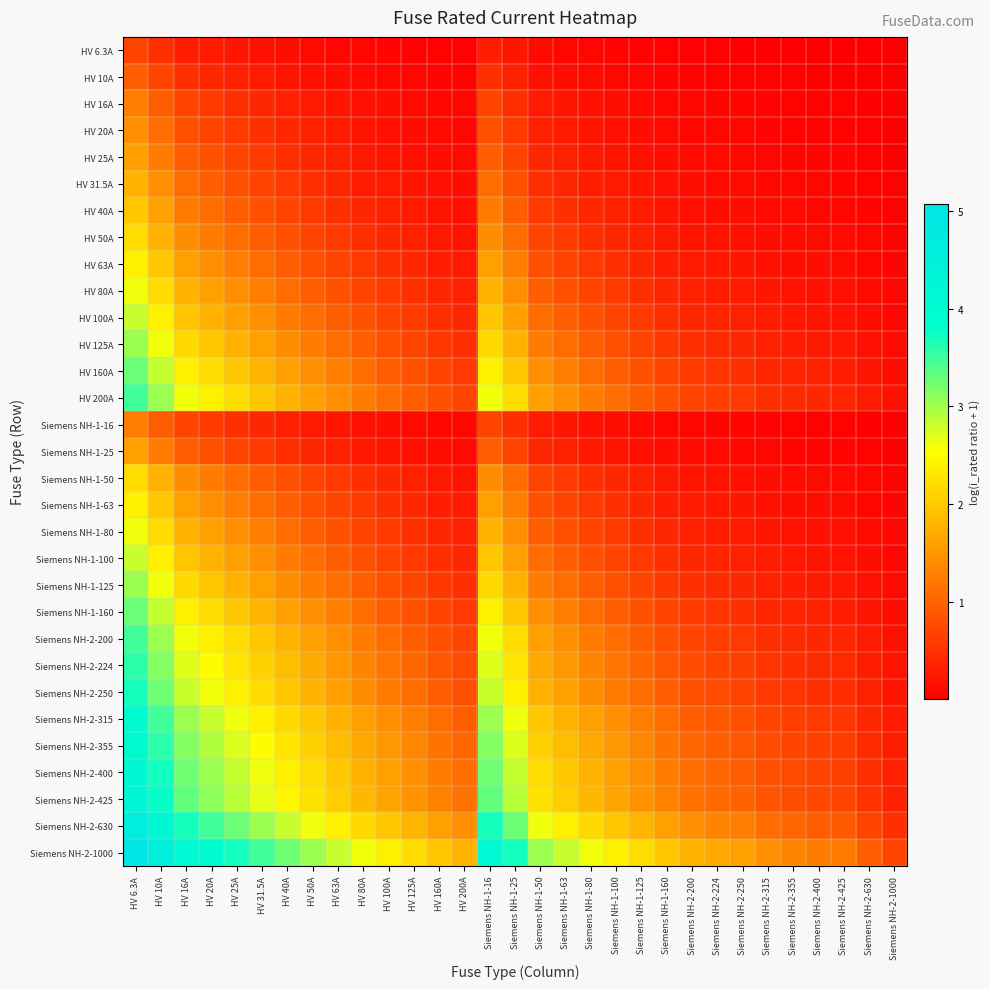

Reading left to right, what are all the values shown in this chart?

HV 6.3A: HV 6.3A=0.7	HV 10A=0.5	HV 16A=0.3	HV 20A=0.3	HV 25A=0.2	HV 31.5A=0.2	HV 40A=0.1	HV 50A=0.1	HV 63A=0.1	HV 80A=0.1	HV 100A=0.1	HV 125A=0.0	HV 160A=0.0	HV 200A=0.0	Siemens NH-1-16=0.3	Siemens NH-1-25=0.2	Siemens NH-1-50=0.1	Siemens NH-1-63=0.1	Siemens NH-1-80=0.1	Siemens NH-1-100=0.1	Siemens NH-1-125=0.0	Siemens NH-1-160=0.0	Siemens NH-2-200=0.0	Siemens NH-2-224=0.0	Siemens NH-2-250=0.0	Siemens NH-2-315=0.0	Siemens NH-2-355=0.0	Siemens NH-2-400=0.0	Siemens NH-2-425=0.0	Siemens NH-2-630=0.0	Siemens NH-2-1000=0.0
HV 10A: HV 6.3A=1.0	HV 10A=0.7	HV 16A=0.5	HV 20A=0.4	HV 25A=0.3	HV 31.5A=0.3	HV 40A=0.2	HV 50A=0.2	HV 63A=0.1	HV 80A=0.1	HV 100A=0.1	HV 125A=0.1	HV 160A=0.1	HV 200A=0.0	Siemens NH-1-16=0.5	Siemens NH-1-25=0.3	Siemens NH-1-50=0.2	Siemens NH-1-63=0.1	Siemens NH-1-80=0.1	Siemens NH-1-100=0.1	Siemens NH-1-125=0.1	Siemens NH-1-160=0.1	Siemens NH-2-200=0.0	Siemens NH-2-224=0.0	Siemens NH-2-250=0.0	Siemens NH-2-315=0.0	Siemens NH-2-355=0.0	Siemens NH-2-400=0.0	Siemens NH-2-425=0.0	Siemens NH-2-630=0.0	Siemens NH-2-1000=0.0
HV 16A: HV 6.3A=1.3	HV 10A=1.0	HV 16A=0.7	HV 20A=0.6	HV 25A=0.5	HV 31.5A=0.4	HV 40A=0.3	HV 50A=0.3	HV 63A=0.2	HV 80A=0.2	HV 100A=0.1	HV 125A=0.1	HV 160A=0.1	HV 200A=0.1	Siemens NH-1-16=0.7	Siemens NH-1-25=0.5	Siemens NH-1-50=0.3	Siemens NH-1-63=0.2	Siemens NH-1-80=0.2	Siemens NH-1-100=0.1	Siemens NH-1-125=0.1	Siemens NH-1-160=0.1	Siemens NH-2-200=0.1	Siemens NH-2-224=0.1	Siemens NH-2-250=0.1	Siemens NH-2-315=0.0	Siemens NH-2-355=0.0	Siemens NH-2-400=0.0	Siemens NH-2-425=0.0	Siemens NH-2-630=0.0	Siemens NH-2-1000=0.0
HV 20A: HV 6.3A=1.4	HV 10A=1.1	HV 16A=0.8	HV 20A=0.7	HV 25A=0.6	HV 31.5A=0.5	HV 40A=0.4	HV 50A=0.3	HV 63A=0.3	HV 80A=0.2	HV 100A=0.2	HV 125A=0.1	HV 160A=0.1	HV 200A=0.1	Siemens NH-1-16=0.8	Siemens NH-1-25=0.6	Siemens NH-1-50=0.3	Siemens NH-1-63=0.3	Siemens NH-1-80=0.2	Siemens NH-1-100=0.2	Siemens NH-1-125=0.1	Siemens NH-1-160=0.1	Siemens NH-2-200=0.1	Siemens NH-2-224=0.1	Siemens NH-2-250=0.1	Siemens NH-2-315=0.1	Siemens NH-2-355=0.1	Siemens NH-2-400=0.0	Siemens NH-2-425=0.0	Siemens NH-2-630=0.0	Siemens NH-2-1000=0.0
HV 25A: HV 6.3A=1.6	HV 10A=1.3	HV 16A=0.9	HV 20A=0.8	HV 25A=0.7	HV 31.5A=0.6	HV 40A=0.5	HV 50A=0.4	HV 63A=0.3	HV 80A=0.3	HV 100A=0.2	HV 125A=0.2	HV 160A=0.1	HV 200A=0.1	Siemens NH-1-16=0.9	Siemens NH-1-25=0.7	Siemens NH-1-50=0.4	Siemens NH-1-63=0.3	Siemens NH-1-80=0.3	Siemens NH-1-100=0.2	Siemens NH-1-125=0.2	Siemens NH-1-160=0.1	Siemens NH-2-200=0.1	Siemens NH-2-224=0.1	Siemens NH-2-250=0.1	Siemens NH-2-315=0.1	Siemens NH-2-355=0.1	Siemens NH-2-400=0.1	Siemens NH-2-425=0.1	Siemens NH-2-630=0.0	Siemens NH-2-1000=0.0
HV 31.5A: HV 6.3A=1.8	HV 10A=1.4	HV 16A=1.1	HV 20A=0.9	HV 25A=0.8	HV 31.5A=0.7	HV 40A=0.6	HV 50A=0.5	HV 63A=0.4	HV 80A=0.3	HV 100A=0.3	HV 125A=0.2	HV 160A=0.2	HV 200A=0.1	Siemens NH-1-16=1.1	Siemens NH-1-25=0.8	Siemens NH-1-50=0.5	Siemens NH-1-63=0.4	Siemens NH-1-80=0.3	Siemens NH-1-100=0.3	Siemens NH-1-125=0.2	Siemens NH-1-160=0.2	Siemens NH-2-200=0.1	Siemens NH-2-224=0.1	Siemens NH-2-250=0.1	Siemens NH-2-315=0.1	Siemens NH-2-355=0.1	Siemens NH-2-400=0.1	Siemens NH-2-425=0.1	Siemens NH-2-630=0.0	Siemens NH-2-1000=0.0
HV 40A: HV 6.3A=2.0	HV 10A=1.6	HV 16A=1.3	HV 20A=1.1	HV 25A=1.0	HV 31.5A=0.8	HV 40A=0.7	HV 50A=0.6	HV 63A=0.5	HV 80A=0.4	HV 100A=0.3	HV 125A=0.3	HV 160A=0.2	HV 200A=0.2	Siemens NH-1-16=1.3	Siemens NH-1-25=1.0	Siemens NH-1-50=0.6	Siemens NH-1-63=0.5	Siemens NH-1-80=0.4	Siemens NH-1-100=0.3	Siemens NH-1-125=0.3	Siemens NH-1-160=0.2	Siemens NH-2-200=0.2	Siemens NH-2-224=0.2	Siemens NH-2-250=0.1	Siemens NH-2-315=0.1	Siemens NH-2-355=0.1	Siemens NH-2-400=0.1	Siemens NH-2-425=0.1	Siemens NH-2-630=0.1	Siemens NH-2-1000=0.0
HV 50A: HV 6.3A=2.2	HV 10A=1.8	HV 16A=1.4	HV 20A=1.3	HV 25A=1.1	HV 31.5A=1.0	HV 40A=0.8	HV 50A=0.7	HV 63A=0.6	HV 80A=0.5	HV 100A=0.4	HV 125A=0.3	HV 160A=0.3	HV 200A=0.2	Siemens NH-1-16=1.4	Siemens NH-1-25=1.1	Siemens NH-1-50=0.7	Siemens NH-1-63=0.6	Siemens NH-1-80=0.5	Siemens NH-1-100=0.4	Siemens NH-1-125=0.3	Siemens NH-1-160=0.3	Siemens NH-2-200=0.2	Siemens NH-2-224=0.2	Siemens NH-2-250=0.2	Siemens NH-2-315=0.1	Siemens NH-2-355=0.1	Siemens NH-2-400=0.1	Siemens NH-2-425=0.1	Siemens NH-2-630=0.1	Siemens NH-2-1000=0.0
HV 63A: HV 6.3A=2.4	HV 10A=2.0	HV 16A=1.6	HV 20A=1.4	HV 25A=1.3	HV 31.5A=1.1	HV 40A=0.9	HV 50A=0.8	HV 63A=0.7	HV 80A=0.6	HV 100A=0.5	HV 125A=0.4	HV 160A=0.3	HV 200A=0.3	Siemens NH-1-16=1.6	Siemens NH-1-25=1.3	Siemens NH-1-50=0.8	Siemens NH-1-63=0.7	Siemens NH-1-80=0.6	Siemens NH-1-100=0.5	Siemens NH-1-125=0.4	Siemens NH-1-160=0.3	Siemens NH-2-200=0.3	Siemens NH-2-224=0.2	Siemens NH-2-250=0.2	Siemens NH-2-315=0.2	Siemens NH-2-355=0.2	Siemens NH-2-400=0.1	Siemens NH-2-425=0.1	Siemens NH-2-630=0.1	Siemens NH-2-1000=0.1
HV 80A: HV 6.3A=2.6	HV 10A=2.2	HV 16A=1.8	HV 20A=1.6	HV 25A=1.4	HV 31.5A=1.3	HV 40A=1.1	HV 50A=1.0	HV 63A=0.8	HV 80A=0.7	HV 100A=0.6	HV 125A=0.5	HV 160A=0.4	HV 200A=0.3	Siemens NH-1-16=1.8	Siemens NH-1-25=1.4	Siemens NH-1-50=1.0	Siemens NH-1-63=0.8	Siemens NH-1-80=0.7	Siemens NH-1-100=0.6	Siemens NH-1-125=0.5	Siemens NH-1-160=0.4	Siemens NH-2-200=0.3	Siemens NH-2-224=0.3	Siemens NH-2-250=0.3	Siemens NH-2-315=0.2	Siemens NH-2-355=0.2	Siemens NH-2-400=0.2	Siemens NH-2-425=0.2	Siemens NH-2-630=0.1	Siemens NH-2-1000=0.1
HV 100A: HV 6.3A=2.8	HV 10A=2.4	HV 16A=2.0	HV 20A=1.8	HV 25A=1.6	HV 31.5A=1.4	HV 40A=1.3	HV 50A=1.1	HV 63A=1.0	HV 80A=0.8	HV 100A=0.7	HV 125A=0.6	HV 160A=0.5	HV 200A=0.4	Siemens NH-1-16=2.0	Siemens NH-1-25=1.6	Siemens NH-1-50=1.1	Siemens NH-1-63=1.0	Siemens NH-1-80=0.8	Siemens NH-1-100=0.7	Siemens NH-1-125=0.6	Siemens NH-1-160=0.5	Siemens NH-2-200=0.4	Siemens NH-2-224=0.4	Siemens NH-2-250=0.3	Siemens NH-2-315=0.3	Siemens NH-2-355=0.2	Siemens NH-2-400=0.2	Siemens NH-2-425=0.2	Siemens NH-2-630=0.1	Siemens NH-2-1000=0.1
HV 125A: HV 6.3A=3.0	HV 10A=2.6	HV 16A=2.2	HV 20A=2.0	HV 25A=1.8	HV 31.5A=1.6	HV 40A=1.4	HV 50A=1.3	HV 63A=1.1	HV 80A=0.9	HV 100A=0.8	HV 125A=0.7	HV 160A=0.6	HV 200A=0.5	Siemens NH-1-16=2.2	Siemens NH-1-25=1.8	Siemens NH-1-50=1.3	Siemens NH-1-63=1.1	Siemens NH-1-80=0.9	Siemens NH-1-100=0.8	Siemens NH-1-125=0.7	Siemens NH-1-160=0.6	Siemens NH-2-200=0.5	Siemens NH-2-224=0.4	Siemens NH-2-250=0.4	Siemens NH-2-315=0.3	Siemens NH-2-355=0.3	Siemens NH-2-400=0.3	Siemens NH-2-425=0.3	Siemens NH-2-630=0.2	Siemens NH-2-1000=0.1
HV 160A: HV 6.3A=3.3	HV 10A=2.8	HV 16A=2.4	HV 20A=2.2	HV 25A=2.0	HV 31.5A=1.8	HV 40A=1.6	HV 50A=1.4	HV 63A=1.3	HV 80A=1.1	HV 100A=1.0	HV 125A=0.8	HV 160A=0.7	HV 200A=0.6	Siemens NH-1-16=2.4	Siemens NH-1-25=2.0	Siemens NH-1-50=1.4	Siemens NH-1-63=1.3	Siemens NH-1-80=1.1	Siemens NH-1-100=1.0	Siemens NH-1-125=0.8	Siemens NH-1-160=0.7	Siemens NH-2-200=0.6	Siemens NH-2-224=0.5	Siemens NH-2-250=0.5	Siemens NH-2-315=0.4	Siemens NH-2-355=0.4	Siemens NH-2-400=0.3	Siemens NH-2-425=0.3	Siemens NH-2-630=0.2	Siemens NH-2-1000=0.1
HV 200A: HV 6.3A=3.5	HV 10A=3.0	HV 16A=2.6	HV 20A=2.4	HV 25A=2.2	HV 31.5A=2.0	HV 40A=1.8	HV 50A=1.6	HV 63A=1.4	HV 80A=1.3	HV 100A=1.1	HV 125A=1.0	HV 160A=0.8	HV 200A=0.7	Siemens NH-1-16=2.6	Siemens NH-1-25=2.2	Siemens NH-1-50=1.6	Siemens NH-1-63=1.4	Siemens NH-1-80=1.3	Siemens NH-1-100=1.1	Siemens NH-1-125=1.0	Siemens NH-1-160=0.8	Siemens NH-2-200=0.7	Siemens NH-2-224=0.6	Siemens NH-2-250=0.6	Siemens NH-2-315=0.5	Siemens NH-2-355=0.4	Siemens NH-2-400=0.4	Siemens NH-2-425=0.4	Siemens NH-2-630=0.3	Siemens NH-2-1000=0.2
Siemens NH-1-16: HV 6.3A=1.3	HV 10A=1.0	HV 16A=0.7	HV 20A=0.6	HV 25A=0.5	HV 31.5A=0.4	HV 40A=0.3	HV 50A=0.3	HV 63A=0.2	HV 80A=0.2	HV 100A=0.1	HV 125A=0.1	HV 160A=0.1	HV 200A=0.1	Siemens NH-1-16=0.7	Siemens NH-1-25=0.5	Siemens NH-1-50=0.3	Siemens NH-1-63=0.2	Siemens NH-1-80=0.2	Siemens NH-1-100=0.1	Siemens NH-1-125=0.1	Siemens NH-1-160=0.1	Siemens NH-2-200=0.1	Siemens NH-2-224=0.1	Siemens NH-2-250=0.1	Siemens NH-2-315=0.0	Siemens NH-2-355=0.0	Siemens NH-2-400=0.0	Siemens NH-2-425=0.0	Siemens NH-2-630=0.0	Siemens NH-2-1000=0.0
Siemens NH-1-25: HV 6.3A=1.6	HV 10A=1.3	HV 16A=0.9	HV 20A=0.8	HV 25A=0.7	HV 31.5A=0.6	HV 40A=0.5	HV 50A=0.4	HV 63A=0.3	HV 80A=0.3	HV 100A=0.2	HV 125A=0.2	HV 160A=0.1	HV 200A=0.1	Siemens NH-1-16=0.9	Siemens NH-1-25=0.7	Siemens NH-1-50=0.4	Siemens NH-1-63=0.3	Siemens NH-1-80=0.3	Siemens NH-1-100=0.2	Siemens NH-1-125=0.2	Siemens NH-1-160=0.1	Siemens NH-2-200=0.1	Siemens NH-2-224=0.1	Siemens NH-2-250=0.1	Siemens NH-2-315=0.1	Siemens NH-2-355=0.1	Siemens NH-2-400=0.1	Siemens NH-2-425=0.1	Siemens NH-2-630=0.0	Siemens NH-2-1000=0.0
Siemens NH-1-50: HV 6.3A=2.2	HV 10A=1.8	HV 16A=1.4	HV 20A=1.3	HV 25A=1.1	HV 31.5A=1.0	HV 40A=0.8	HV 50A=0.7	HV 63A=0.6	HV 80A=0.5	HV 100A=0.4	HV 125A=0.3	HV 160A=0.3	HV 200A=0.2	Siemens NH-1-16=1.4	Siemens NH-1-25=1.1	Siemens NH-1-50=0.7	Siemens NH-1-63=0.6	Siemens NH-1-80=0.5	Siemens NH-1-100=0.4	Siemens NH-1-125=0.3	Siemens NH-1-160=0.3	Siemens NH-2-200=0.2	Siemens NH-2-224=0.2	Siemens NH-2-250=0.2	Siemens NH-2-315=0.1	Siemens NH-2-355=0.1	Siemens NH-2-400=0.1	Siemens NH-2-425=0.1	Siemens NH-2-630=0.1	Siemens NH-2-1000=0.0
Siemens NH-1-63: HV 6.3A=2.4	HV 10A=2.0	HV 16A=1.6	HV 20A=1.4	HV 25A=1.3	HV 31.5A=1.1	HV 40A=0.9	HV 50A=0.8	HV 63A=0.7	HV 80A=0.6	HV 100A=0.5	HV 125A=0.4	HV 160A=0.3	HV 200A=0.3	Siemens NH-1-16=1.6	Siemens NH-1-25=1.3	Siemens NH-1-50=0.8	Siemens NH-1-63=0.7	Siemens NH-1-80=0.6	Siemens NH-1-100=0.5	Siemens NH-1-125=0.4	Siemens NH-1-160=0.3	Siemens NH-2-200=0.3	Siemens NH-2-224=0.2	Siemens NH-2-250=0.2	Siemens NH-2-315=0.2	Siemens NH-2-355=0.2	Siemens NH-2-400=0.1	Siemens NH-2-425=0.1	Siemens NH-2-630=0.1	Siemens NH-2-1000=0.1
Siemens NH-1-80: HV 6.3A=2.6	HV 10A=2.2	HV 16A=1.8	HV 20A=1.6	HV 25A=1.4	HV 31.5A=1.3	HV 40A=1.1	HV 50A=1.0	HV 63A=0.8	HV 80A=0.7	HV 100A=0.6	HV 125A=0.5	HV 160A=0.4	HV 200A=0.3	Siemens NH-1-16=1.8	Siemens NH-1-25=1.4	Siemens NH-1-50=1.0	Siemens NH-1-63=0.8	Siemens NH-1-80=0.7	Siemens NH-1-100=0.6	Siemens NH-1-125=0.5	Siemens NH-1-160=0.4	Siemens NH-2-200=0.3	Siemens NH-2-224=0.3	Siemens NH-2-250=0.3	Siemens NH-2-315=0.2	Siemens NH-2-355=0.2	Siemens NH-2-400=0.2	Siemens NH-2-425=0.2	Siemens NH-2-630=0.1	Siemens NH-2-1000=0.1
Siemens NH-1-100: HV 6.3A=2.8	HV 10A=2.4	HV 16A=2.0	HV 20A=1.8	HV 25A=1.6	HV 31.5A=1.4	HV 40A=1.3	HV 50A=1.1	HV 63A=1.0	HV 80A=0.8	HV 100A=0.7	HV 125A=0.6	HV 160A=0.5	HV 200A=0.4	Siemens NH-1-16=2.0	Siemens NH-1-25=1.6	Siemens NH-1-50=1.1	Siemens NH-1-63=1.0	Siemens NH-1-80=0.8	Siemens NH-1-100=0.7	Siemens NH-1-125=0.6	Siemens NH-1-160=0.5	Siemens NH-2-200=0.4	Siemens NH-2-224=0.4	Siemens NH-2-250=0.3	Siemens NH-2-315=0.3	Siemens NH-2-355=0.2	Siemens NH-2-400=0.2	Siemens NH-2-425=0.2	Siemens NH-2-630=0.1	Siemens NH-2-1000=0.1
Siemens NH-1-125: HV 6.3A=3.0	HV 10A=2.6	HV 16A=2.2	HV 20A=2.0	HV 25A=1.8	HV 31.5A=1.6	HV 40A=1.4	HV 50A=1.3	HV 63A=1.1	HV 80A=0.9	HV 100A=0.8	HV 125A=0.7	HV 160A=0.6	HV 200A=0.5	Siemens NH-1-16=2.2	Siemens NH-1-25=1.8	Siemens NH-1-50=1.3	Siemens NH-1-63=1.1	Siemens NH-1-80=0.9	Siemens NH-1-100=0.8	Siemens NH-1-125=0.7	Siemens NH-1-160=0.6	Siemens NH-2-200=0.5	Siemens NH-2-224=0.4	Siemens NH-2-250=0.4	Siemens NH-2-315=0.3	Siemens NH-2-355=0.3	Siemens NH-2-400=0.3	Siemens NH-2-425=0.3	Siemens NH-2-630=0.2	Siemens NH-2-1000=0.1
Siemens NH-1-160: HV 6.3A=3.3	HV 10A=2.8	HV 16A=2.4	HV 20A=2.2	HV 25A=2.0	HV 31.5A=1.8	HV 40A=1.6	HV 50A=1.4	HV 63A=1.3	HV 80A=1.1	HV 100A=1.0	HV 125A=0.8	HV 160A=0.7	HV 200A=0.6	Siemens NH-1-16=2.4	Siemens NH-1-25=2.0	Siemens NH-1-50=1.4	Siemens NH-1-63=1.3	Siemens NH-1-80=1.1	Siemens NH-1-100=1.0	Siemens NH-1-125=0.8	Siemens NH-1-160=0.7	Siemens NH-2-200=0.6	Siemens NH-2-224=0.5	Siemens NH-2-250=0.5	Siemens NH-2-315=0.4	Siemens NH-2-355=0.4	Siemens NH-2-400=0.3	Siemens NH-2-425=0.3	Siemens NH-2-630=0.2	Siemens NH-2-1000=0.1
Siemens NH-2-200: HV 6.3A=3.5	HV 10A=3.0	HV 16A=2.6	HV 20A=2.4	HV 25A=2.2	HV 31.5A=2.0	HV 40A=1.8	HV 50A=1.6	HV 63A=1.4	HV 80A=1.3	HV 100A=1.1	HV 125A=1.0	HV 160A=0.8	HV 200A=0.7	Siemens NH-1-16=2.6	Siemens NH-1-25=2.2	Siemens NH-1-50=1.6	Siemens NH-1-63=1.4	Siemens NH-1-80=1.3	Siemens NH-1-100=1.1	Siemens NH-1-125=1.0	Siemens NH-1-160=0.8	Siemens NH-2-200=0.7	Siemens NH-2-224=0.6	Siemens NH-2-250=0.6	Siemens NH-2-315=0.5	Siemens NH-2-355=0.4	Siemens NH-2-400=0.4	Siemens NH-2-425=0.4	Siemens NH-2-630=0.3	Siemens NH-2-1000=0.2
Siemens NH-2-224: HV 6.3A=3.6	HV 10A=3.2	HV 16A=2.7	HV 20A=2.5	HV 25A=2.3	HV 31.5A=2.1	HV 40A=1.9	HV 50A=1.7	HV 63A=1.5	HV 80A=1.3	HV 100A=1.2	HV 125A=1.0	HV 160A=0.9	HV 200A=0.8	Siemens NH-1-16=2.7	Siemens NH-1-25=2.3	Siemens NH-1-50=1.7	Siemens NH-1-63=1.5	Siemens NH-1-80=1.3	Siemens NH-1-100=1.2	Siemens NH-1-125=1.0	Siemens NH-1-160=0.9	Siemens NH-2-200=0.8	Siemens NH-2-224=0.7	Siemens NH-2-250=0.6	Siemens NH-2-315=0.5	Siemens NH-2-355=0.5	Siemens NH-2-400=0.4	Siemens NH-2-425=0.4	Siemens NH-2-630=0.3	Siemens NH-2-1000=0.2
Siemens NH-2-250: HV 6.3A=3.7	HV 10A=3.3	HV 16A=2.8	HV 20A=2.6	HV 25A=2.4	HV 31.5A=2.2	HV 40A=2.0	HV 50A=1.8	HV 63A=1.6	HV 80A=1.4	HV 100A=1.3	HV 125A=1.1	HV 160A=0.9	HV 200A=0.8	Siemens NH-1-16=2.8	Siemens NH-1-25=2.4	Siemens NH-1-50=1.8	Siemens NH-1-63=1.6	Siemens NH-1-80=1.4	Siemens NH-1-100=1.3	Siemens NH-1-125=1.1	Siemens NH-1-160=0.9	Siemens NH-2-200=0.8	Siemens NH-2-224=0.7	Siemens NH-2-250=0.7	Siemens NH-2-315=0.6	Siemens NH-2-355=0.5	Siemens NH-2-400=0.5	Siemens NH-2-425=0.5	Siemens NH-2-630=0.3	Siemens NH-2-1000=0.2
Siemens NH-2-315: HV 6.3A=3.9	HV 10A=3.5	HV 16A=3.0	HV 20A=2.8	HV 25A=2.6	HV 31.5A=2.4	HV 40A=2.2	HV 50A=2.0	HV 63A=1.8	HV 80A=1.6	HV 100A=1.4	HV 125A=1.3	HV 160A=1.1	HV 200A=0.9	Siemens NH-1-16=3.0	Siemens NH-1-25=2.6	Siemens NH-1-50=2.0	Siemens NH-1-63=1.8	Siemens NH-1-80=1.6	Siemens NH-1-100=1.4	Siemens NH-1-125=1.3	Siemens NH-1-160=1.1	Siemens NH-2-200=0.9	Siemens NH-2-224=0.9	Siemens NH-2-250=0.8	Siemens NH-2-315=0.7	Siemens NH-2-355=0.6	Siemens NH-2-400=0.6	Siemens NH-2-425=0.6	Siemens NH-2-630=0.4	Siemens NH-2-1000=0.3
Siemens NH-2-355: HV 6.3A=4.0	HV 10A=3.6	HV 16A=3.1	HV 20A=2.9	HV 25A=2.7	HV 31.5A=2.5	HV 40A=2.3	HV 50A=2.1	HV 63A=1.9	HV 80A=1.7	HV 100A=1.5	HV 125A=1.3	HV 160A=1.2	HV 200A=1.0	Siemens NH-1-16=3.1	Siemens NH-1-25=2.7	Siemens NH-1-50=2.1	Siemens NH-1-63=1.9	Siemens NH-1-80=1.7	Siemens NH-1-100=1.5	Siemens NH-1-125=1.3	Siemens NH-1-160=1.2	Siemens NH-2-200=1.0	Siemens NH-2-224=0.9	Siemens NH-2-250=0.9	Siemens NH-2-315=0.8	Siemens NH-2-355=0.7	Siemens NH-2-400=0.6	Siemens NH-2-425=0.6	Siemens NH-2-630=0.4	Siemens NH-2-1000=0.3
Siemens NH-2-400: HV 6.3A=4.2	HV 10A=3.7	HV 16A=3.3	HV 20A=3.0	HV 25A=2.8	HV 31.5A=2.6	HV 40A=2.4	HV 50A=2.2	HV 63A=2.0	HV 80A=1.8	HV 100A=1.6	HV 125A=1.4	HV 160A=1.3	HV 200A=1.1	Siemens NH-1-16=3.3	Siemens NH-1-25=2.8	Siemens NH-1-50=2.2	Siemens NH-1-63=2.0	Siemens NH-1-80=1.8	Siemens NH-1-100=1.6	Siemens NH-1-125=1.4	Siemens NH-1-160=1.3	Siemens NH-2-200=1.1	Siemens NH-2-224=1.0	Siemens NH-2-250=1.0	Siemens NH-2-315=0.8	Siemens NH-2-355=0.8	Siemens NH-2-400=0.7	Siemens NH-2-425=0.7	Siemens NH-2-630=0.5	Siemens NH-2-1000=0.3
Siemens NH-2-425: HV 6.3A=4.2	HV 10A=3.8	HV 16A=3.3	HV 20A=3.1	HV 25A=2.9	HV 31.5A=2.7	HV 40A=2.5	HV 50A=2.3	HV 63A=2.0	HV 80A=1.8	HV 100A=1.7	HV 125A=1.5	HV 160A=1.3	HV 200A=1.1	Siemens NH-1-16=3.3	Siemens NH-1-25=2.9	Siemens NH-1-50=2.3	Siemens NH-1-63=2.0	Siemens NH-1-80=1.8	Siemens NH-1-100=1.7	Siemens NH-1-125=1.5	Siemens NH-1-160=1.3	Siemens NH-2-200=1.1	Siemens NH-2-224=1.1	Siemens NH-2-250=1.0	Siemens NH-2-315=0.9	Siemens NH-2-355=0.8	Siemens NH-2-400=0.7	Siemens NH-2-425=0.7	Siemens NH-2-630=0.5	Siemens NH-2-1000=0.4
Siemens NH-2-630: HV 6.3A=4.6	HV 10A=4.2	HV 16A=3.7	HV 20A=3.5	HV 25A=3.3	HV 31.5A=3.0	HV 40A=2.8	HV 50A=2.6	HV 63A=2.4	HV 80A=2.2	HV 100A=2.0	HV 125A=1.8	HV 160A=1.6	HV 200A=1.4	Siemens NH-1-16=3.7	Siemens NH-1-25=3.3	Siemens NH-1-50=2.6	Siemens NH-1-63=2.4	Siemens NH-1-80=2.2	Siemens NH-1-100=2.0	Siemens NH-1-125=1.8	Siemens NH-1-160=1.6	Siemens NH-2-200=1.4	Siemens NH-2-224=1.3	Siemens NH-2-250=1.3	Siemens NH-2-315=1.1	Siemens NH-2-355=1.0	Siemens NH-2-400=0.9	Siemens NH-2-425=0.9	Siemens NH-2-630=0.7	Siemens NH-2-1000=0.5
Siemens NH-2-1000: HV 6.3A=5.1	HV 10A=4.6	HV 16A=4.2	HV 20A=3.9	HV 25A=3.7	HV 31.5A=3.5	HV 40A=3.3	HV 50A=3.0	HV 63A=2.8	HV 80A=2.6	HV 100A=2.4	HV 125A=2.2	HV 160A=2.0	HV 200A=1.8	Siemens NH-1-16=4.2	Siemens NH-1-25=3.7	Siemens NH-1-50=3.0	Siemens NH-1-63=2.8	Siemens NH-1-80=2.6	Siemens NH-1-100=2.4	Siemens NH-1-125=2.2	Siemens NH-1-160=2.0	Siemens NH-2-200=1.8	Siemens NH-2-224=1.7	Siemens NH-2-250=1.6	Siemens NH-2-315=1.4	Siemens NH-2-355=1.3	Siemens NH-2-400=1.3	Siemens NH-2-425=1.2	Siemens NH-2-630=1.0	Siemens NH-2-1000=0.7